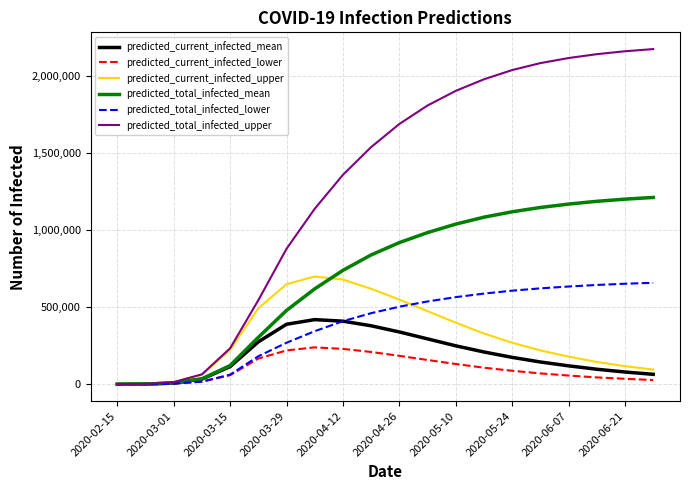

What is the highest value of the predicted_current_infected_lower series?

240000